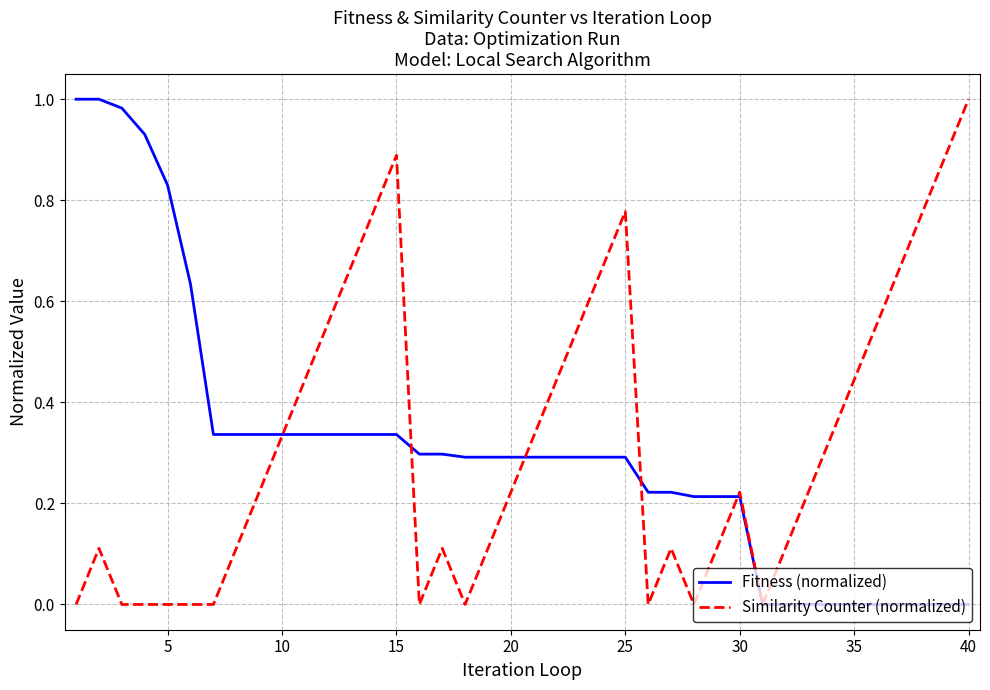

What are all the series names shown in the legend?

Fitness (normalized), Similarity Counter (normalized)